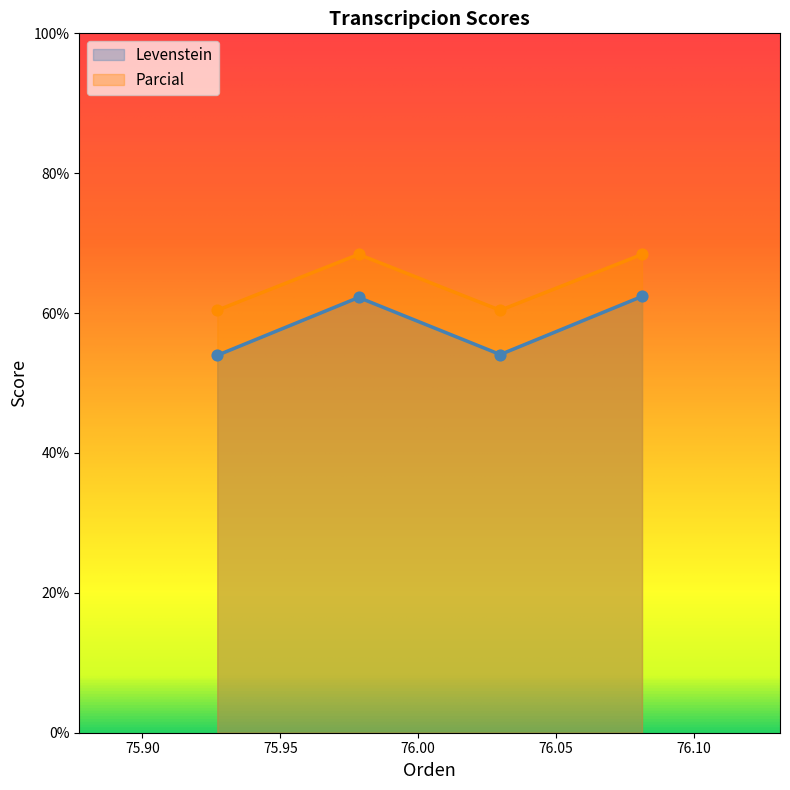

Which series has the largest total across all categories?

Parcial